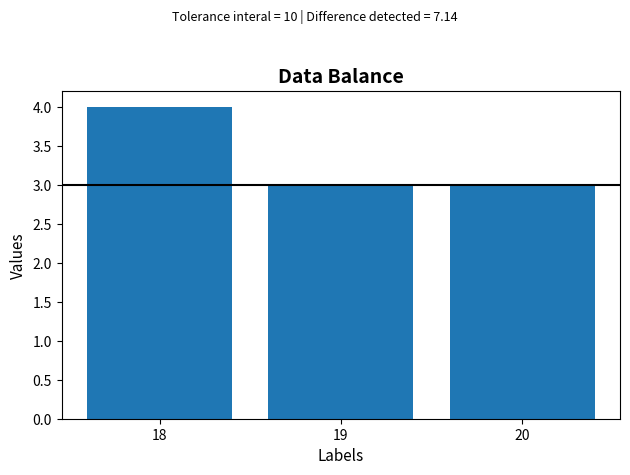

What is the ratio of the value at 18 to the value at 19?

1.3